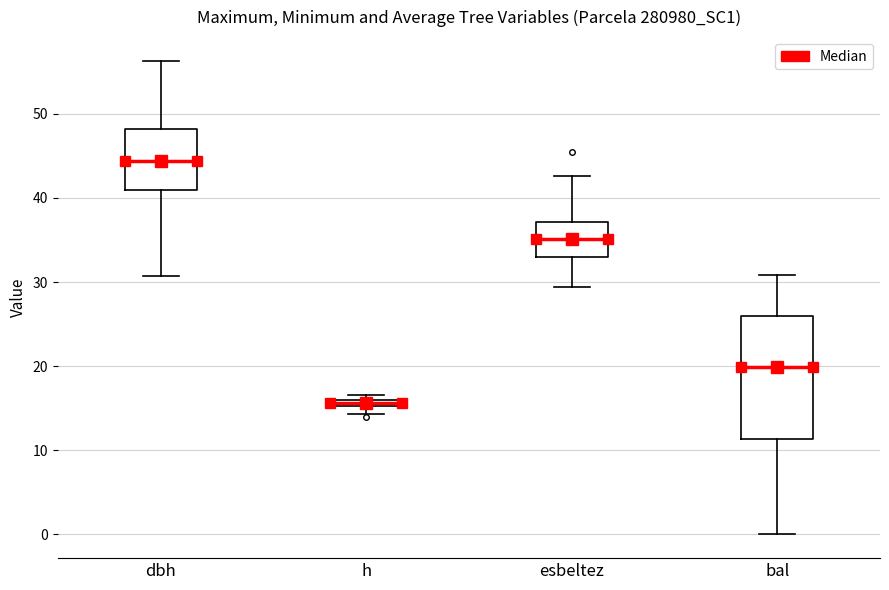

Where is the lower edge of the box for dbh on the y-axis? The values are not printed on the chart, so give them approximately, as read against the axis.

41